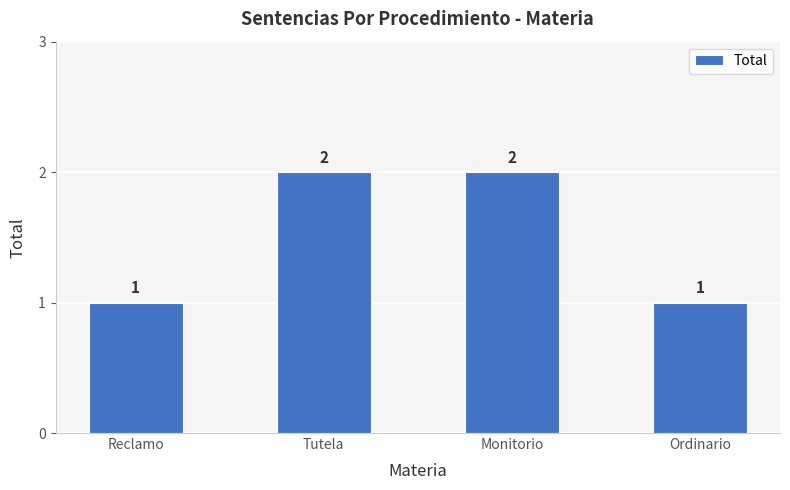

What is the ratio of the value at Monitorio to the value at Reclamo?

2.0